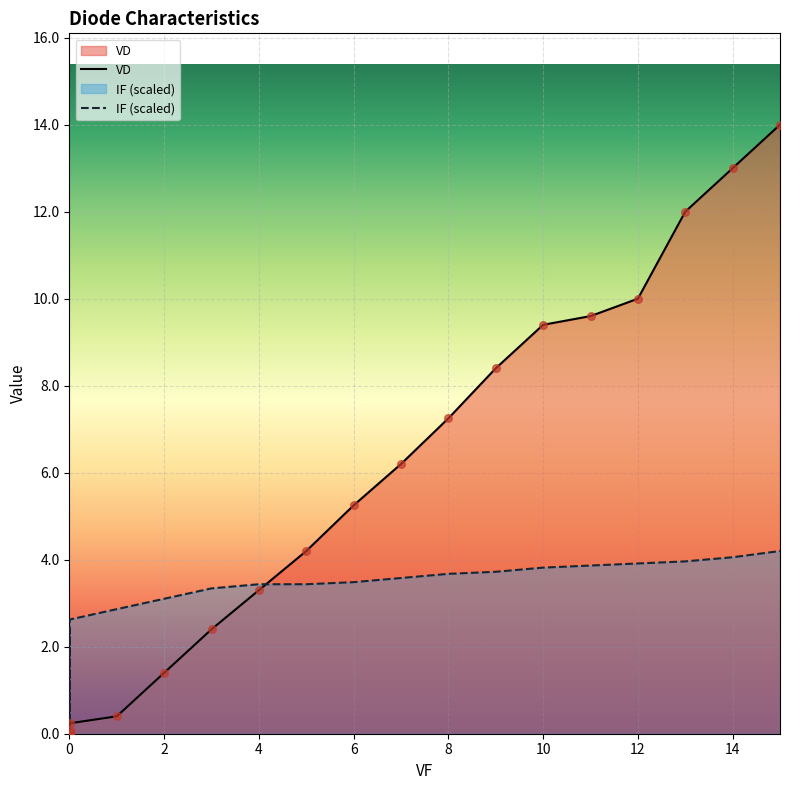

Is the value of VD at 0 greater than the value of IF (scaled) at 10?

No